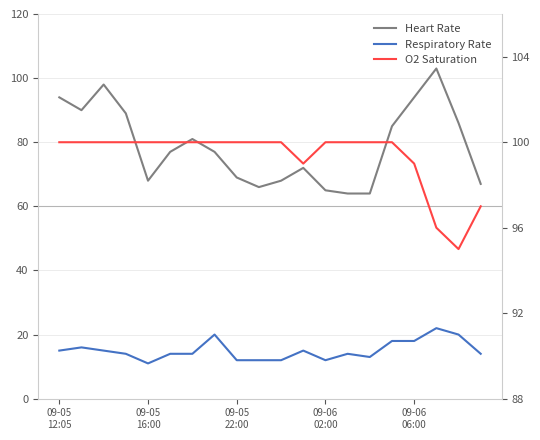

True or false: Respiratory Rate and O2 Saturation intersect in this chart.

False